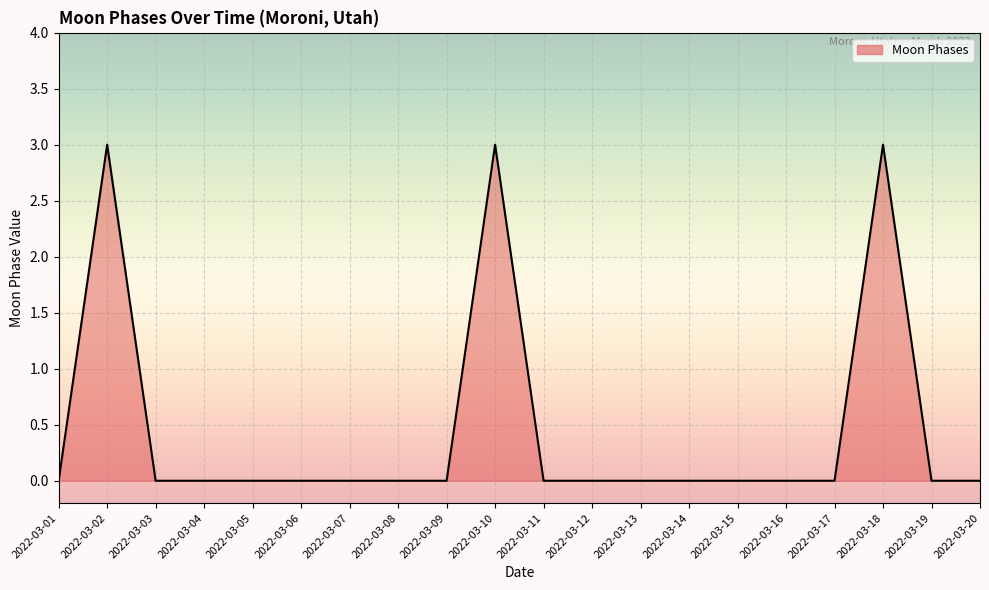

Is it true that the value at 2022-03-03 is 0?

True